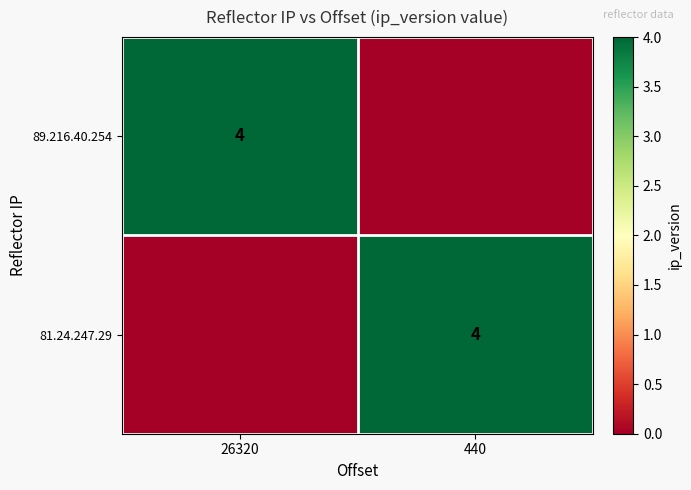

The 89.216.40.254 series shows 4 at 26320. True or false?

True